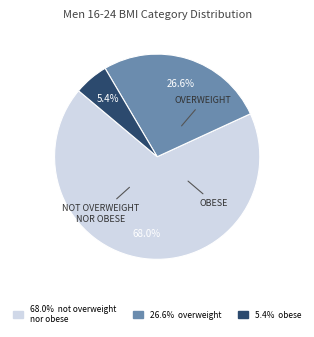

Is there any slice that represents more than half of the pie?

Yes